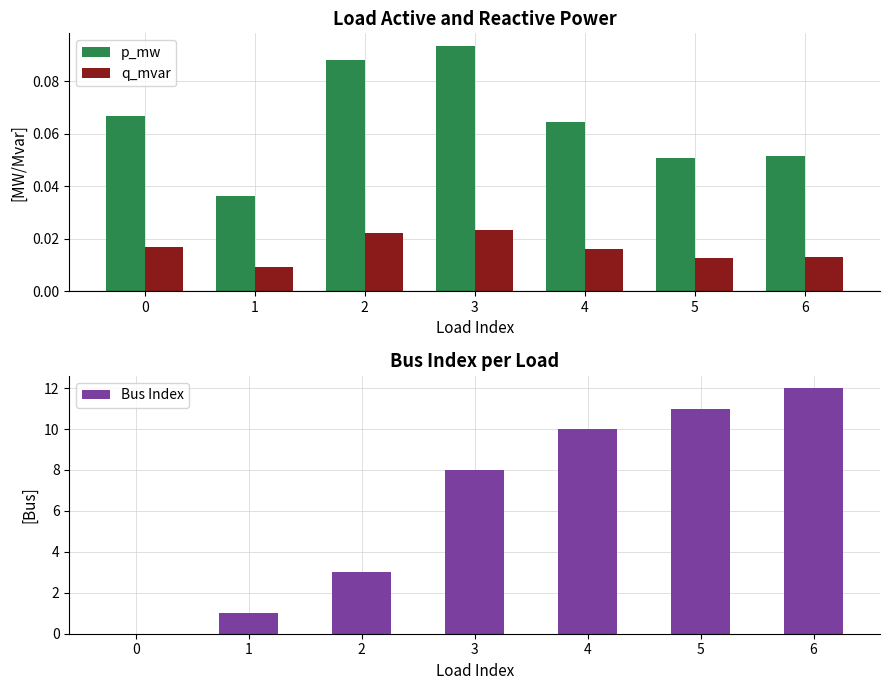

What is the spread (max minus min) of values at 0?

0.1